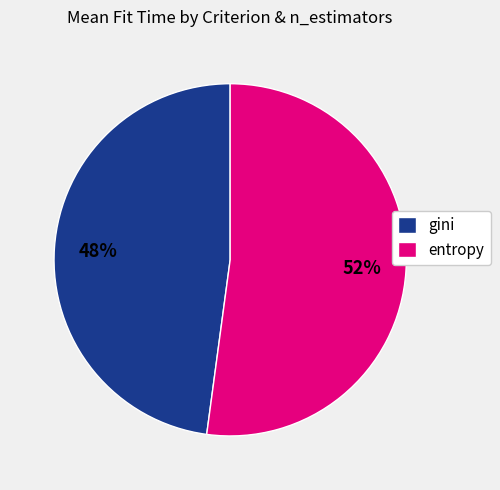

How many slices are in this pie chart?

2